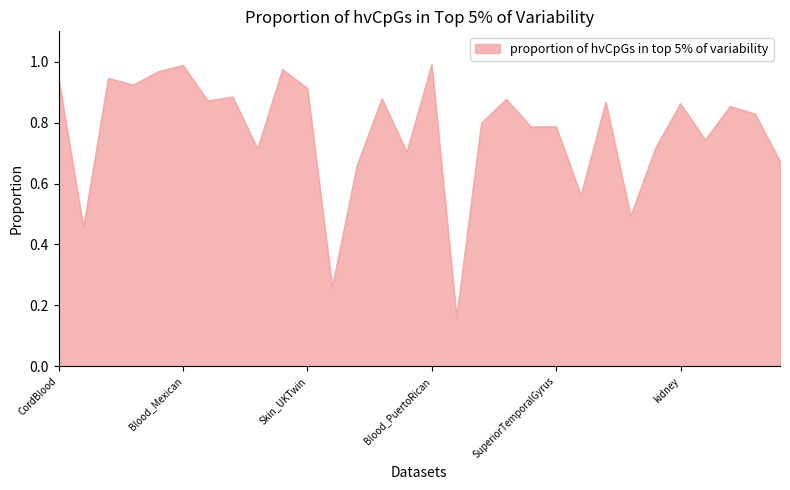

Does the chart have visible grid lines?

No